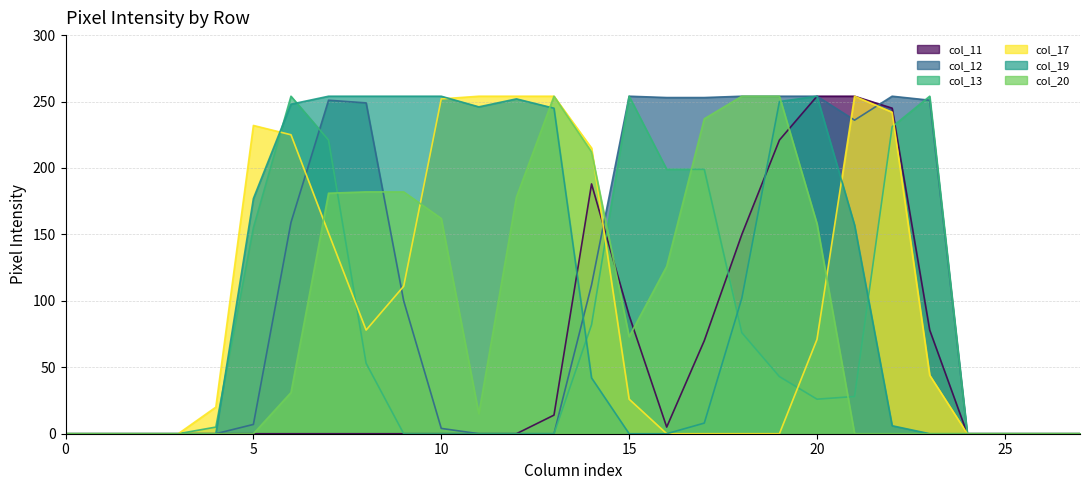

The col_13 series shows 199 at 17. True or false?

True